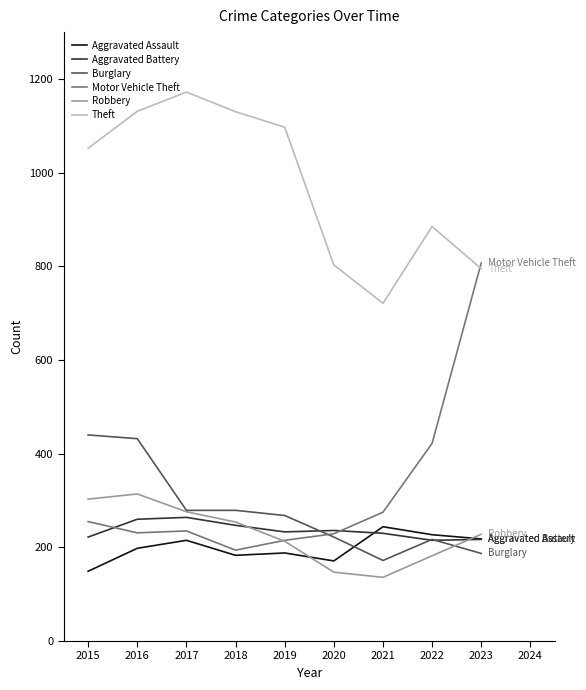

True or false: Robbery and Theft intersect in this chart.

False